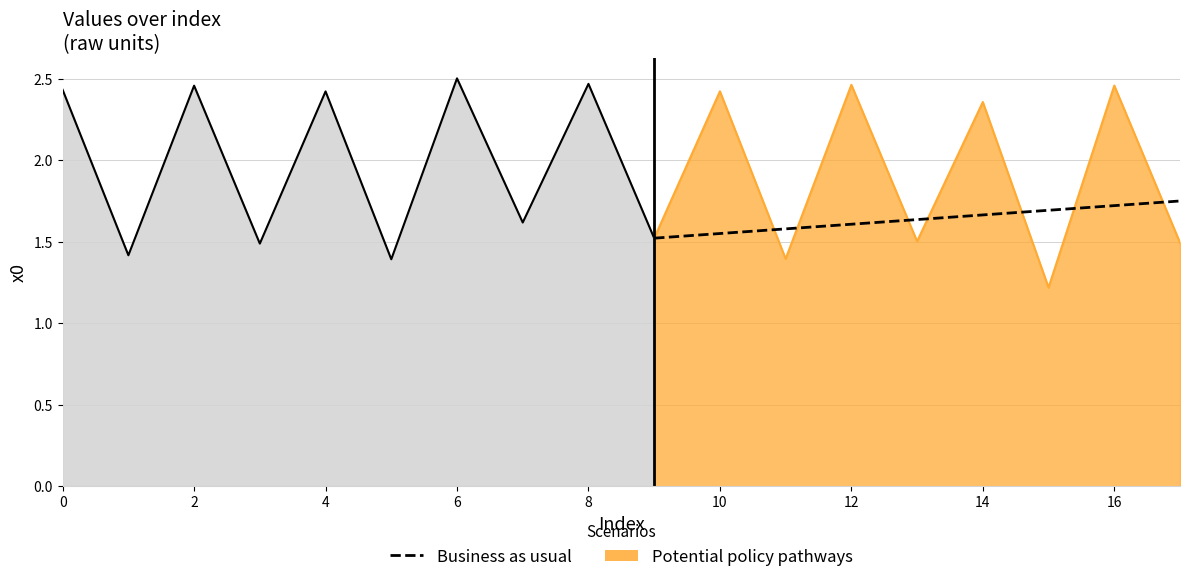

Reading left to right, transcribe all the data shown in this chart.

1.5	1.6	1.6	1.6	1.6	1.7	1.7	1.7	1.8